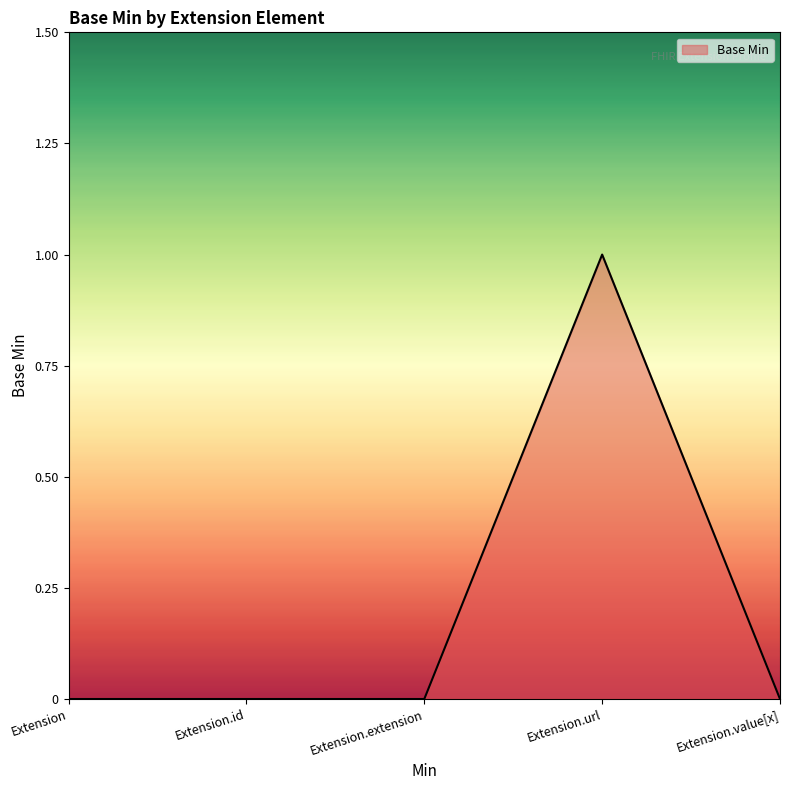

What is the difference between the maximum and second lowest values?

1